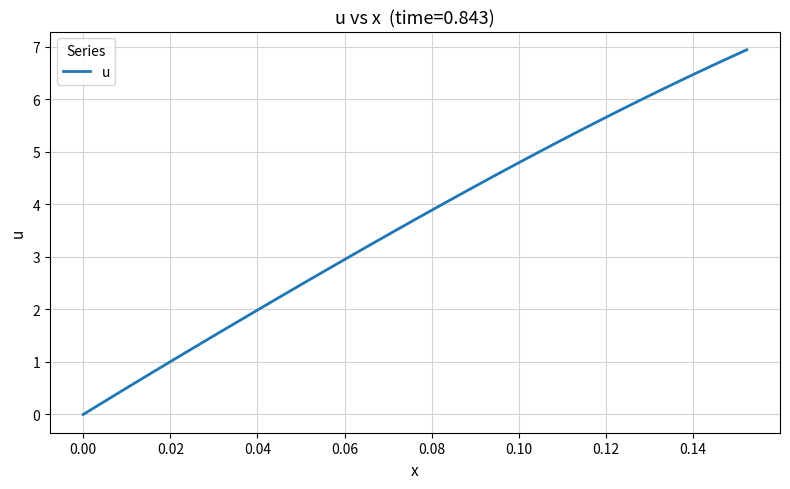

What is the difference between the maximum and minimum values?

6.9